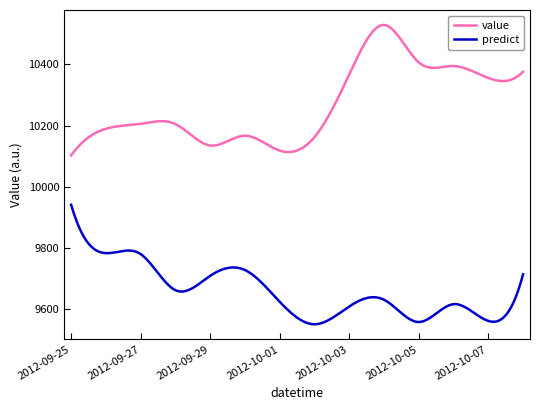

What is the lowest value of the predict series?

9550.7